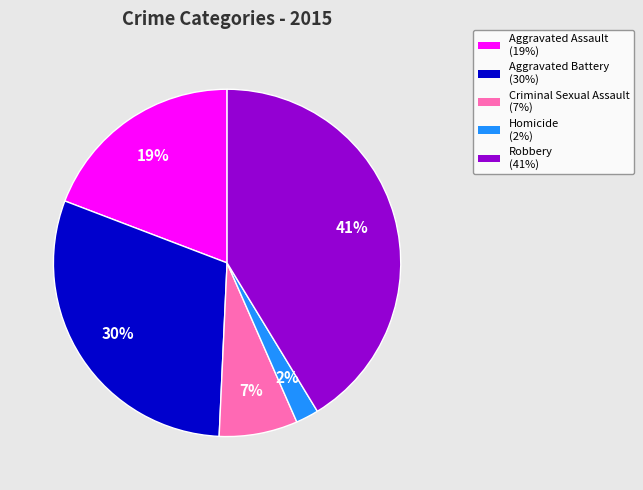

Does Criminal Sexual Assault account for over 50% of the chart?

No